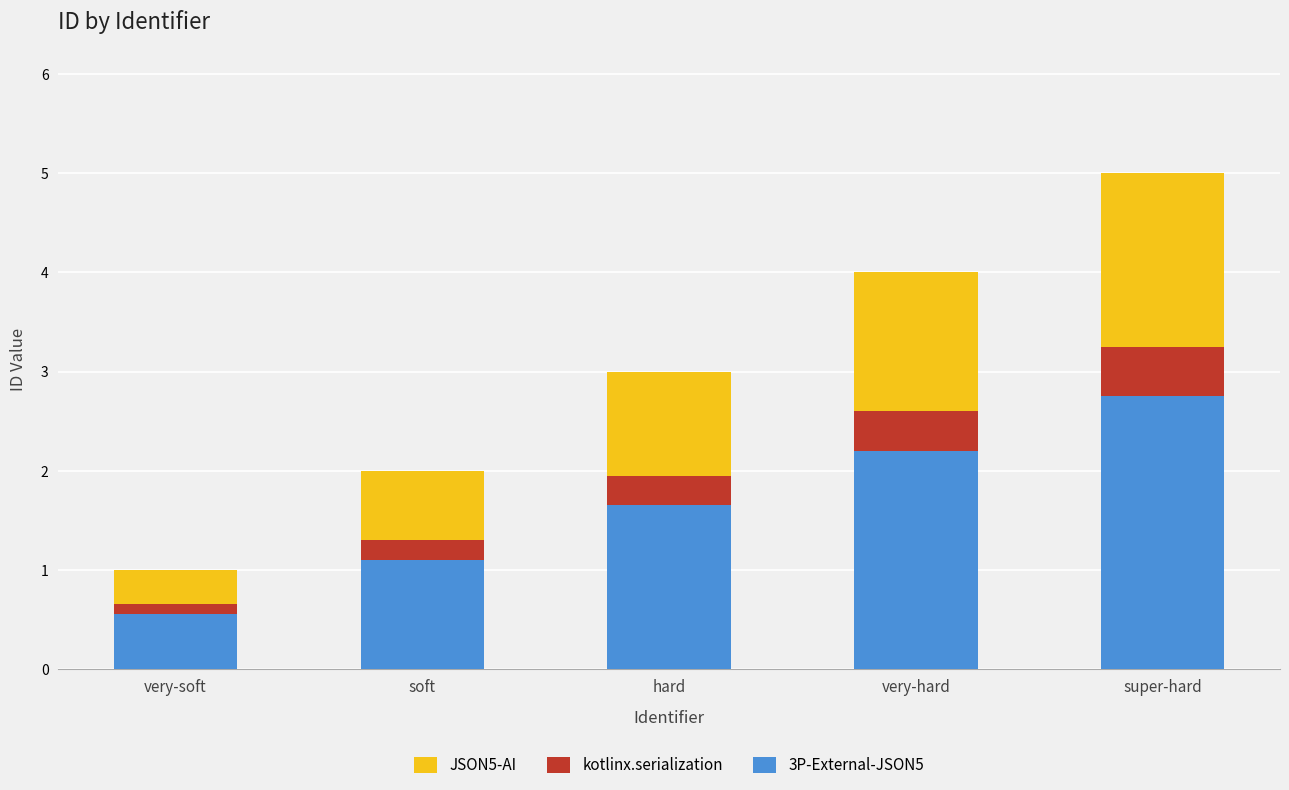

What are all the series names shown in the legend?

JSON5-AI, kotlinx.serialization, 3P-External-JSON5